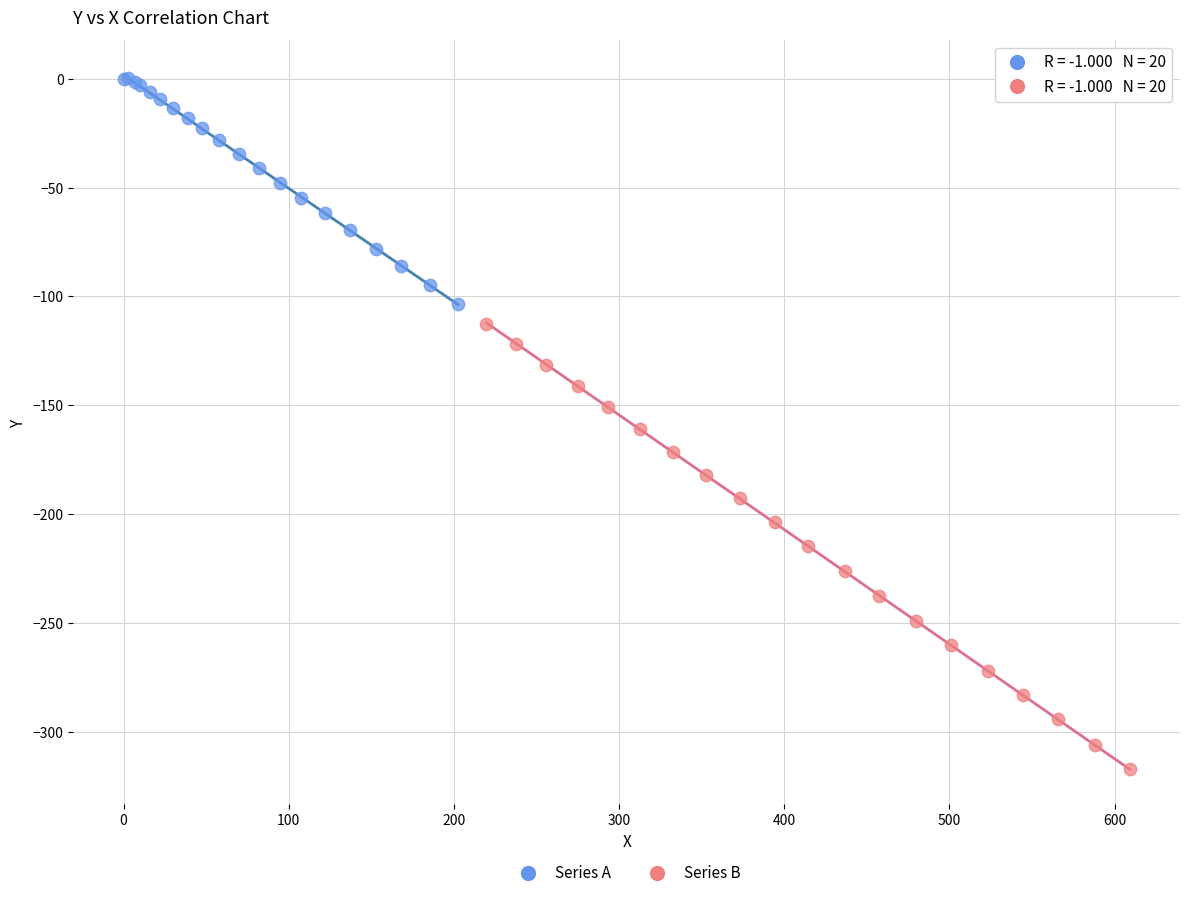

Which series has the widest spread of Y values?

Series B